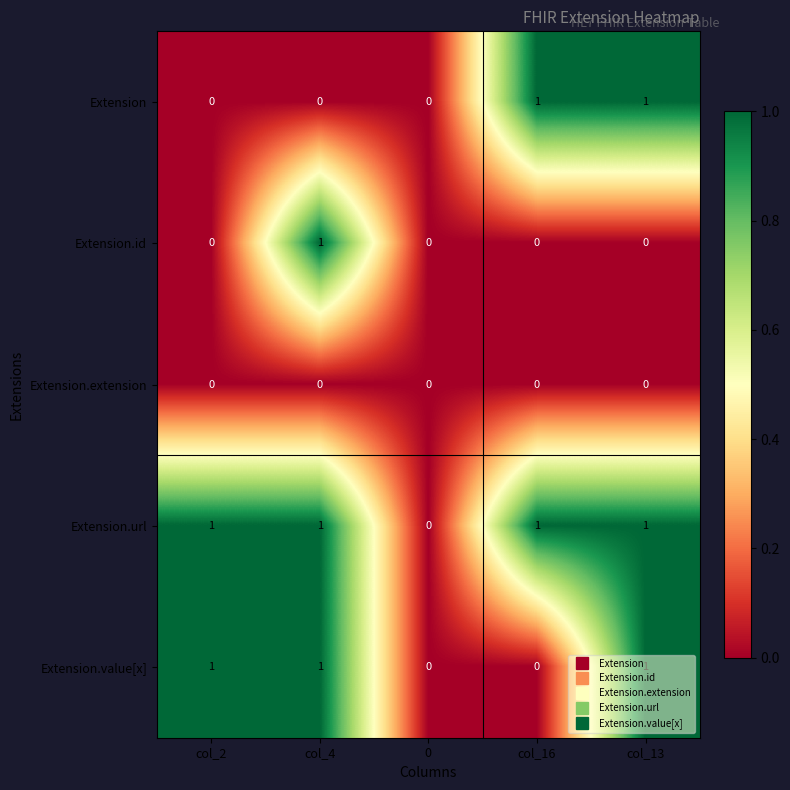

Rank the series by their average value, from highest to lowest.

Extension.url, Extension.value[x], Extension, Extension.id, Extension.extension